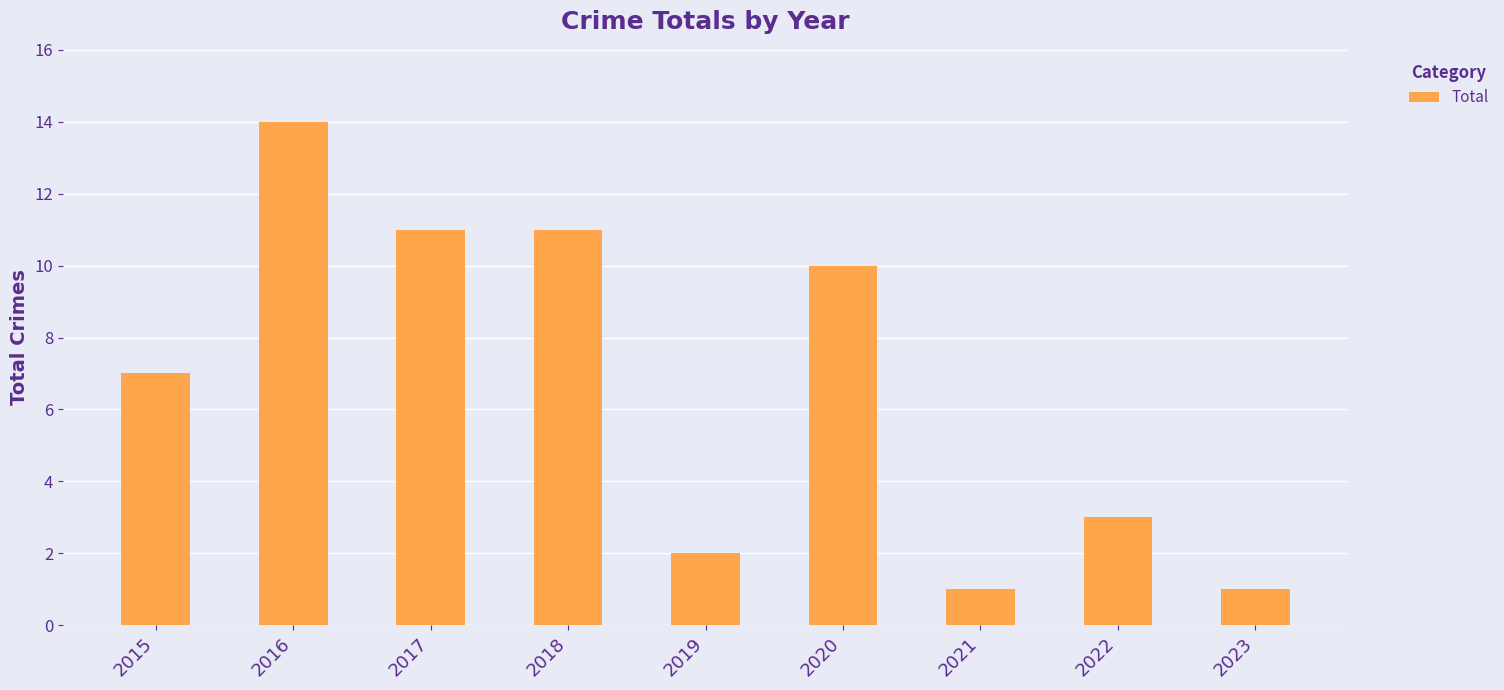

The value at 2022 is 2. True or false?

False